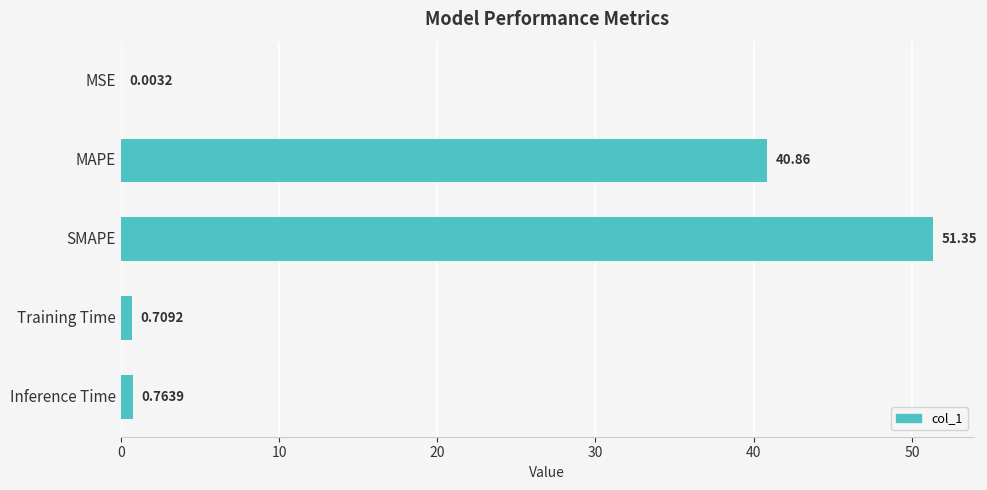

Which category has the highest value across all series?

SMAPE